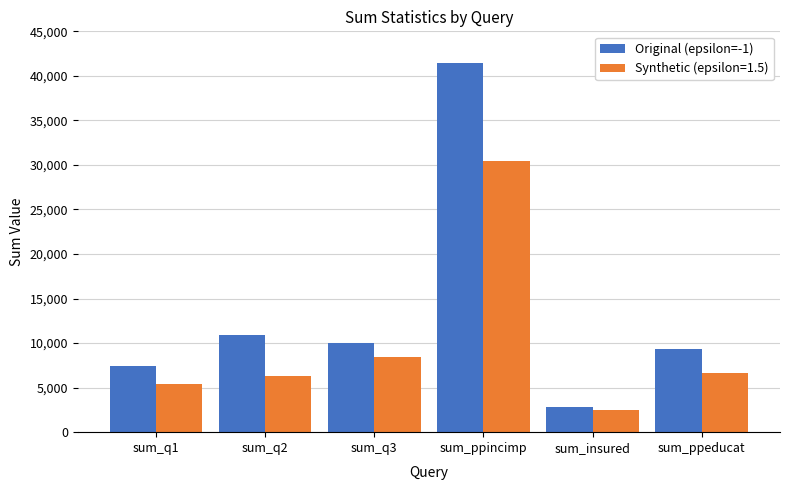

How many data points in Synthetic (epsilon=1.5) are less than 6698?

3